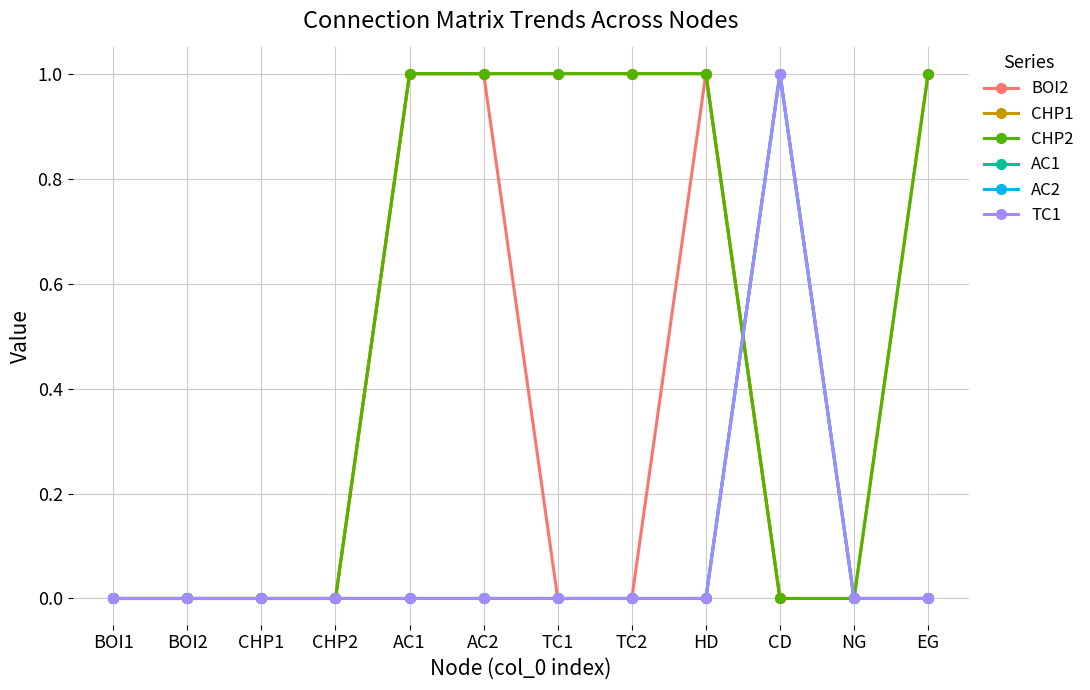

Where is CHP2 nearest to the value 0?

BOI1